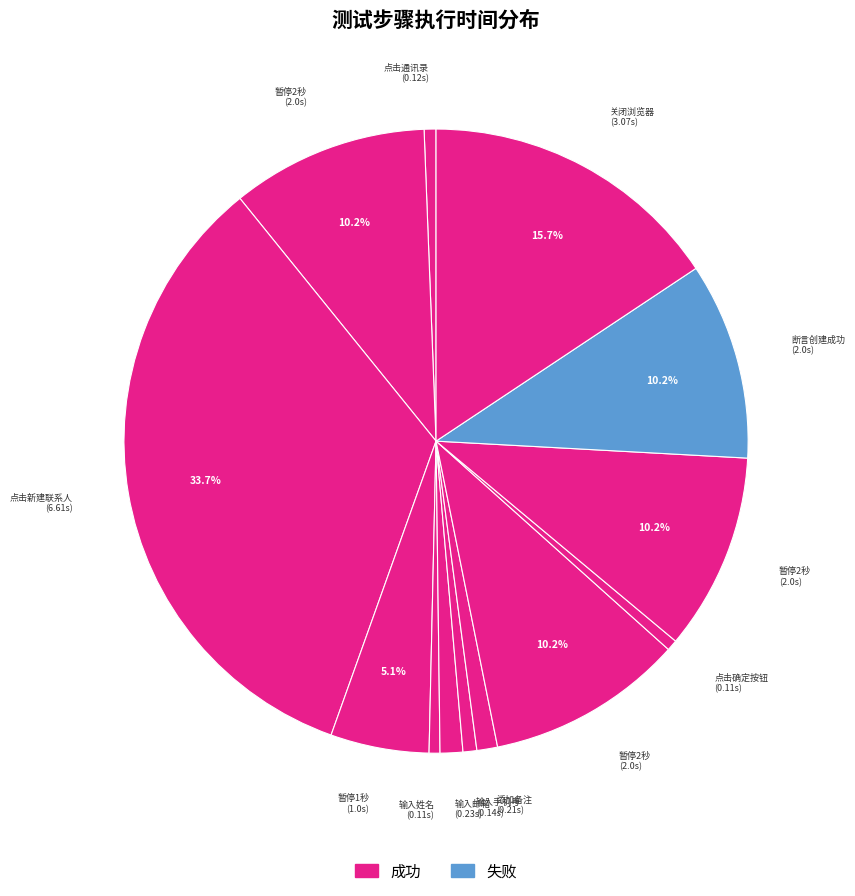

Count the number of slices in the pie.

13